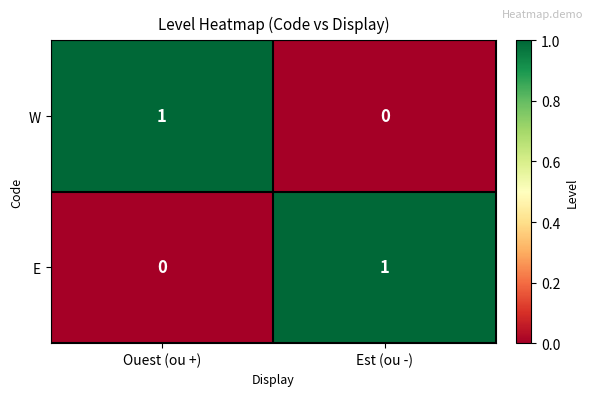

Count the number of data series in this chart.

2